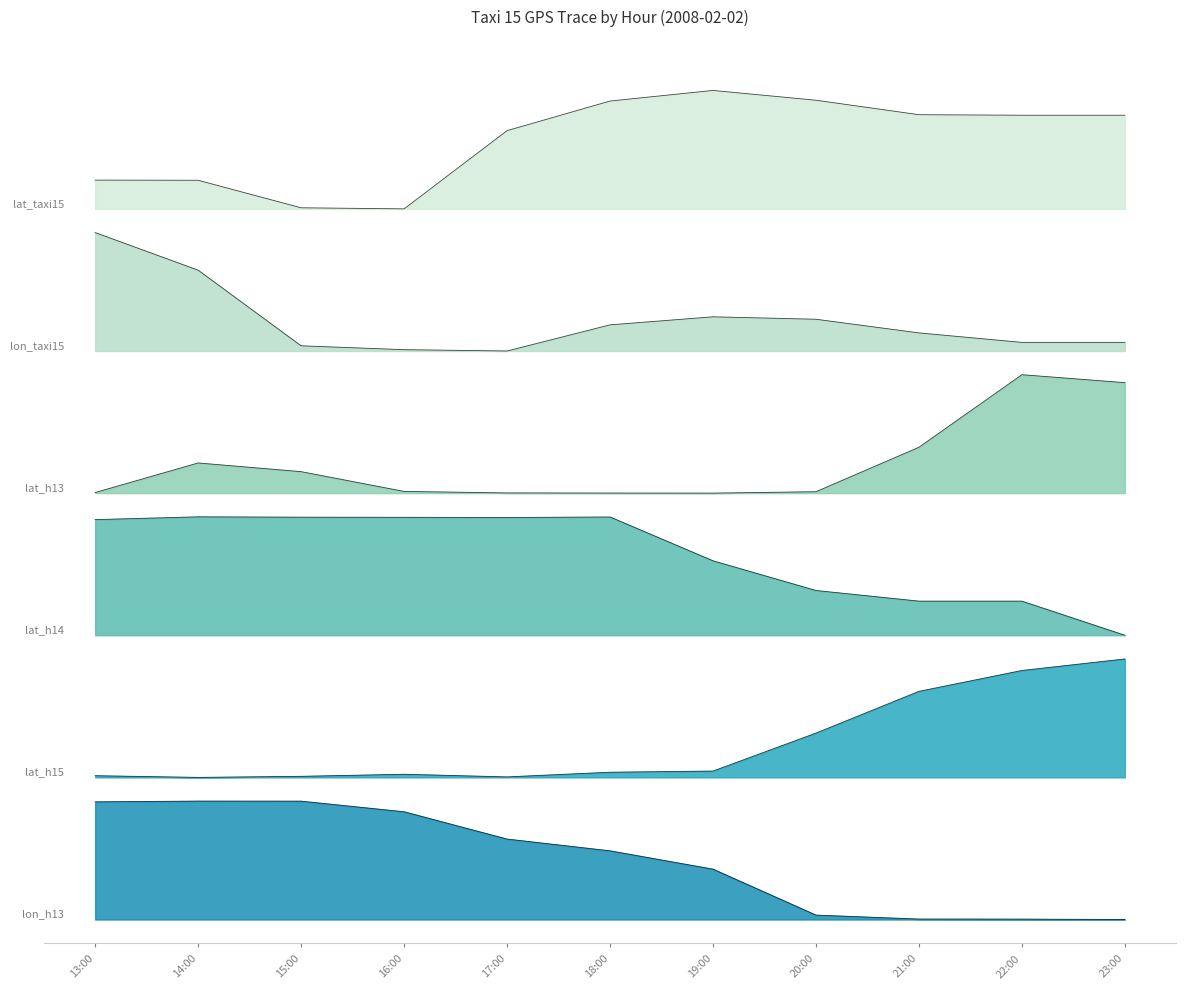

What is the difference between the maximum and minimum values in the lat_h14 series?

1.0